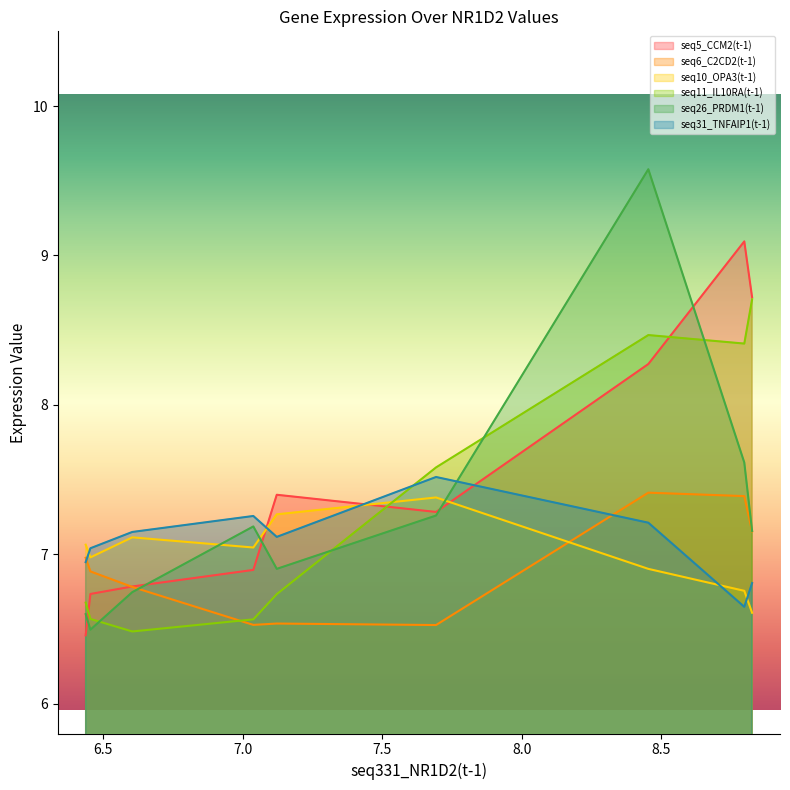

What are all the series names shown in the legend?

seq5_CCM2(t-1), seq6_C2CD2(t-1), seq10_OPA3(t-1), seq11_IL10RA(t-1), seq26_PRDM1(t-1), seq31_TNFAIP1(t-1)